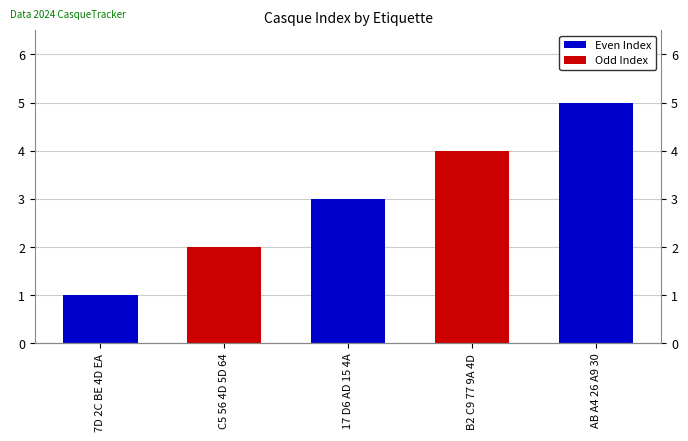

Does the chart contain any negative values?

No